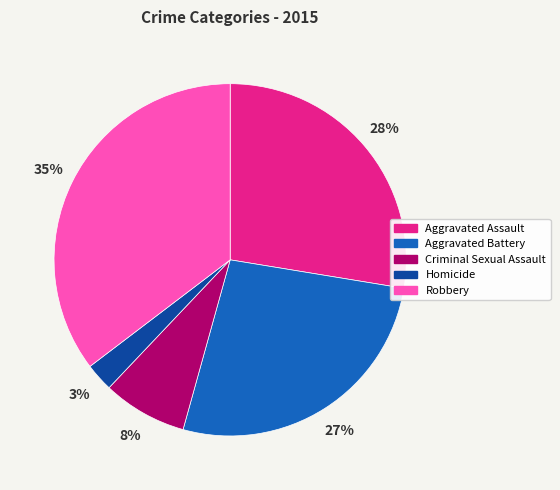

Combined, do Aggravated Battery and Homicide account for over 50%?

No